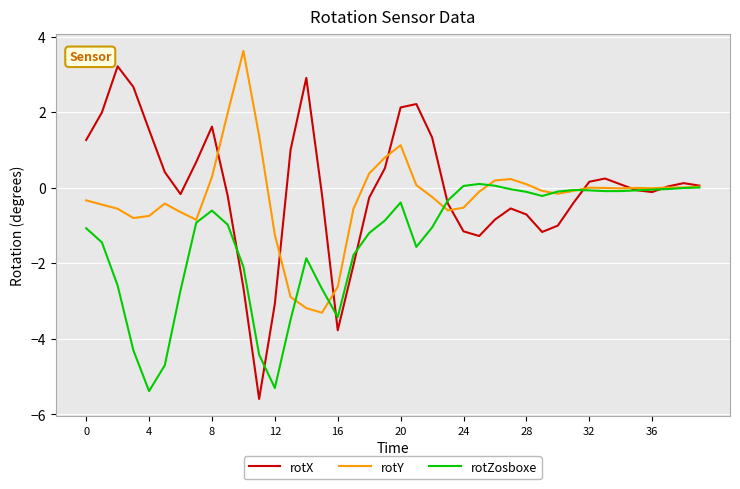

What is the lowest value of the rotX series?

-5.6